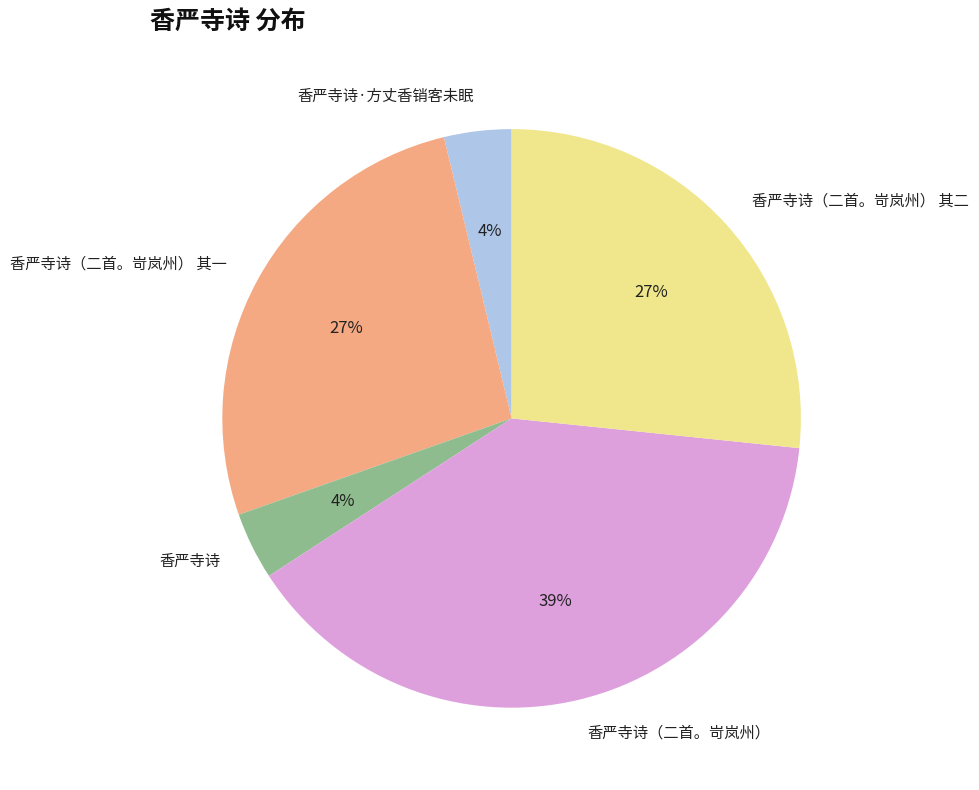

Combined, do 香严寺诗（二首。岢岚州） and 香严寺诗（二首。岢岚州） 其一 account for over 50%?

Yes